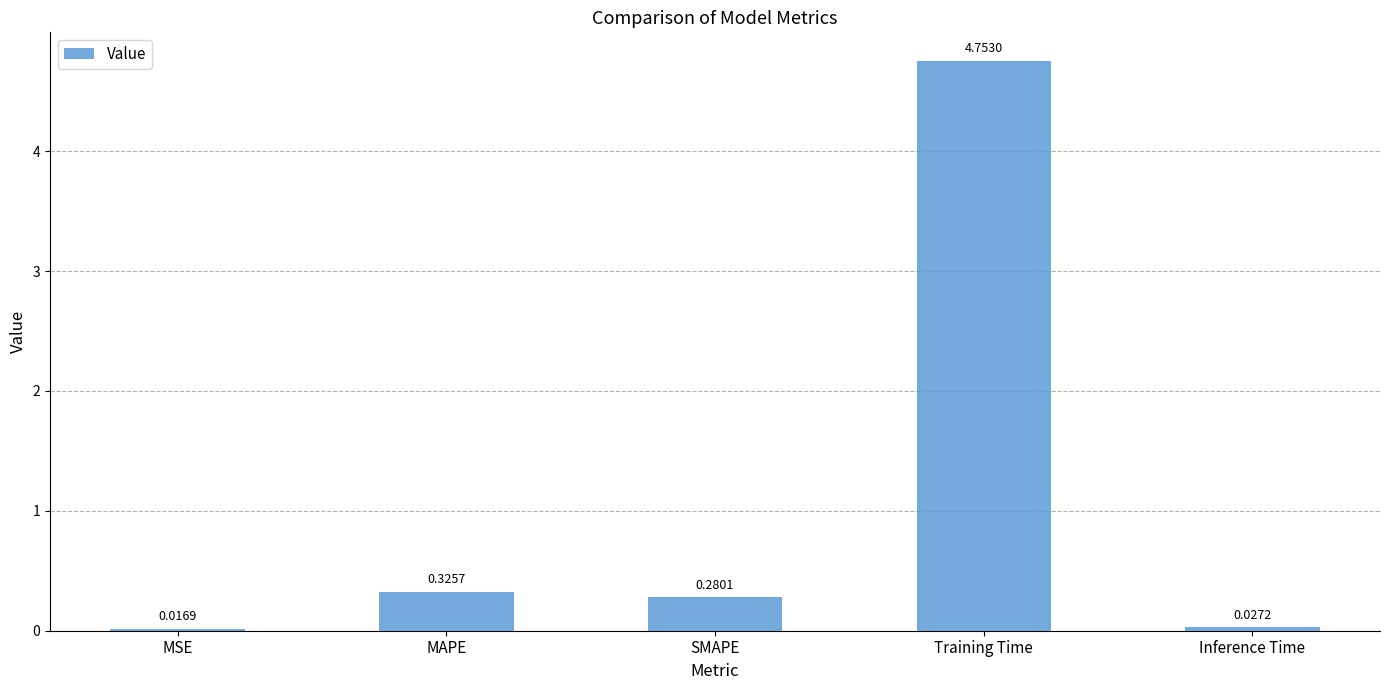

What is the label of the 5th bar from the left?

Inference Time